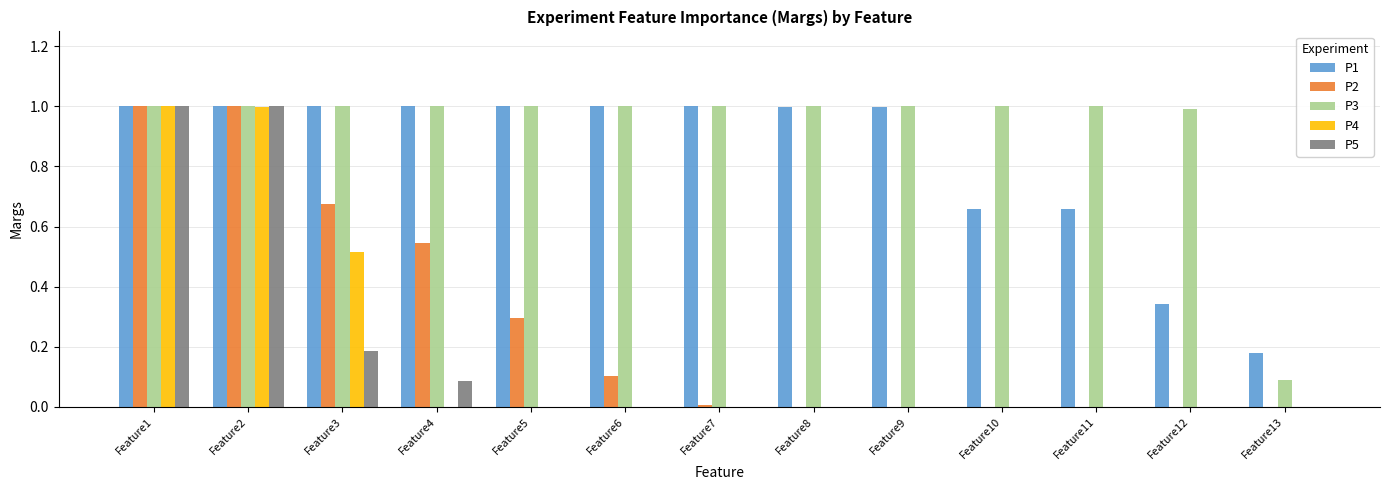

What is the total value across all series at Feature2?

5.0